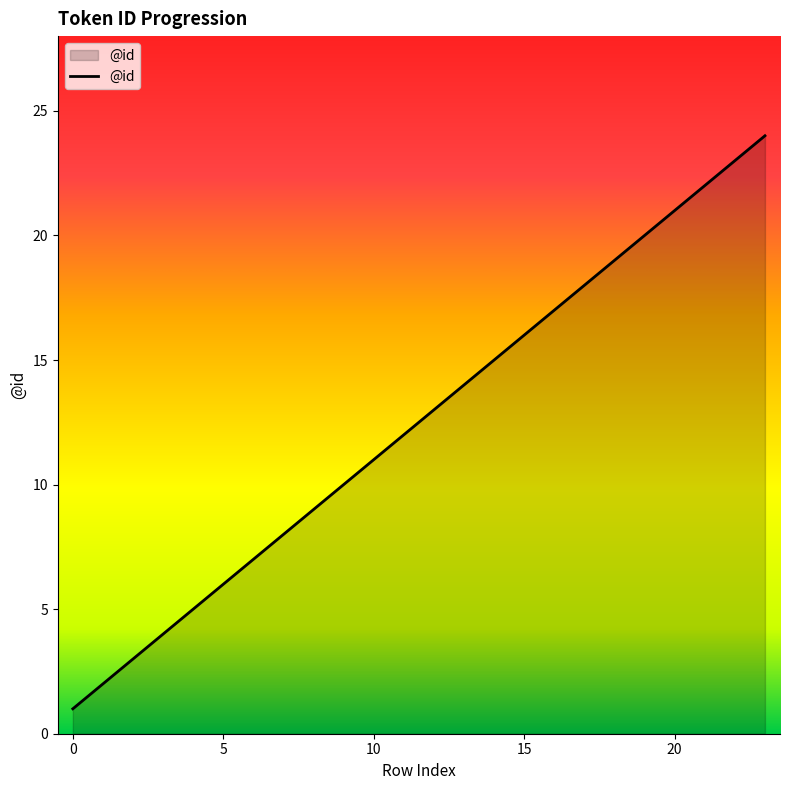

How many lines are shown in the chart?

1